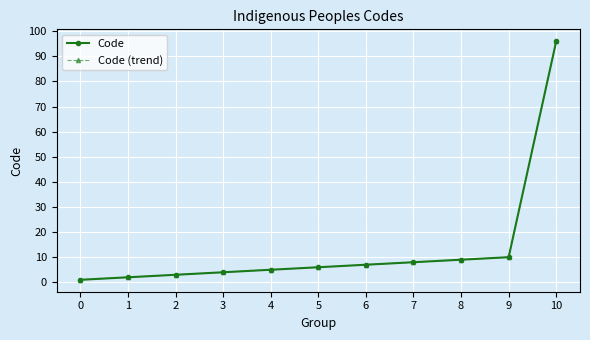

True or false: Code and Code (trend) intersect in this chart.

False